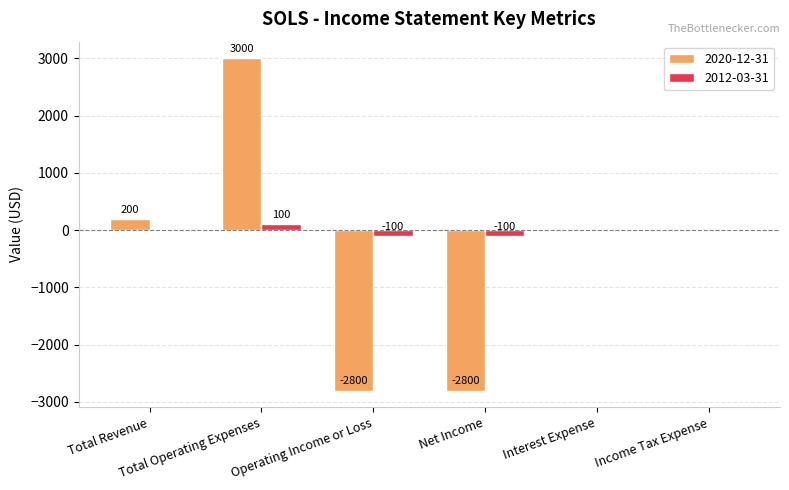

What is the maximum value for 2012-03-31?

100